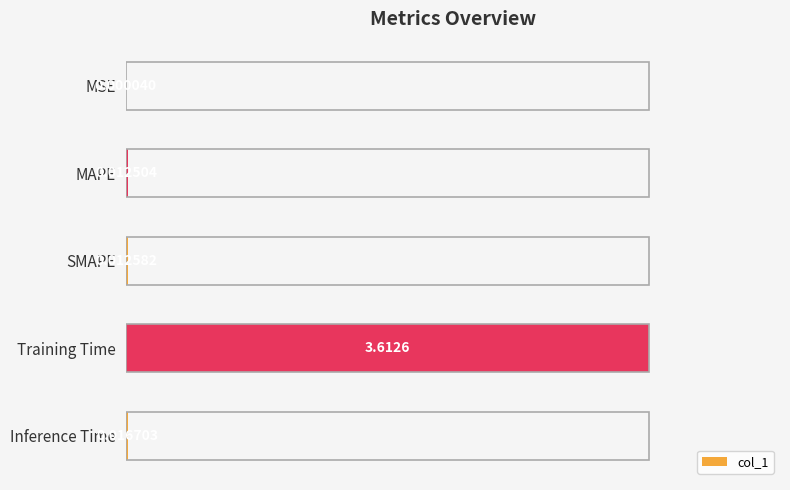

Where is the data nearest to the value 1?

Inference Time